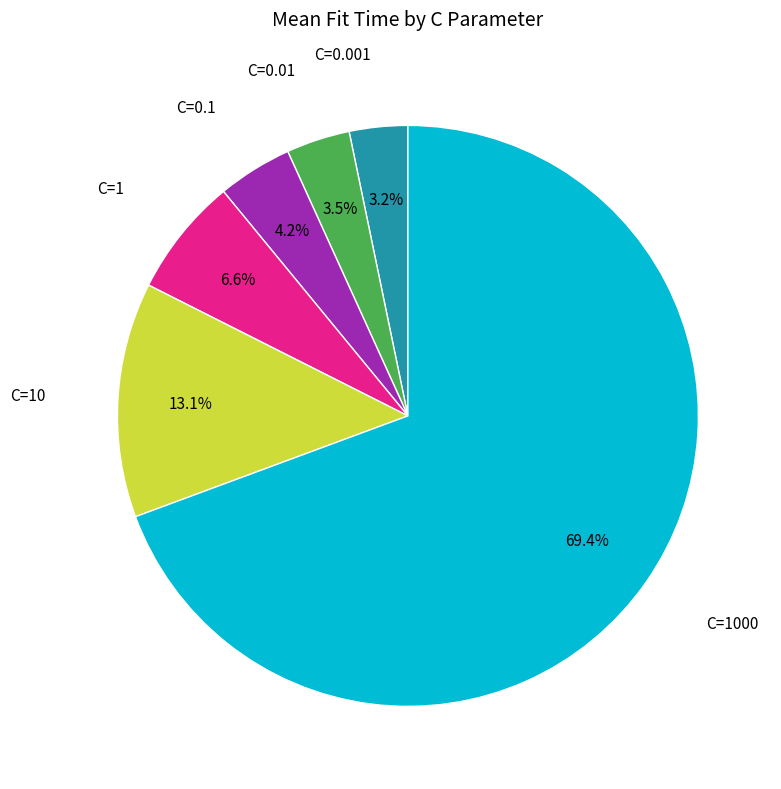

Is there any slice that represents more than half of the pie?

Yes